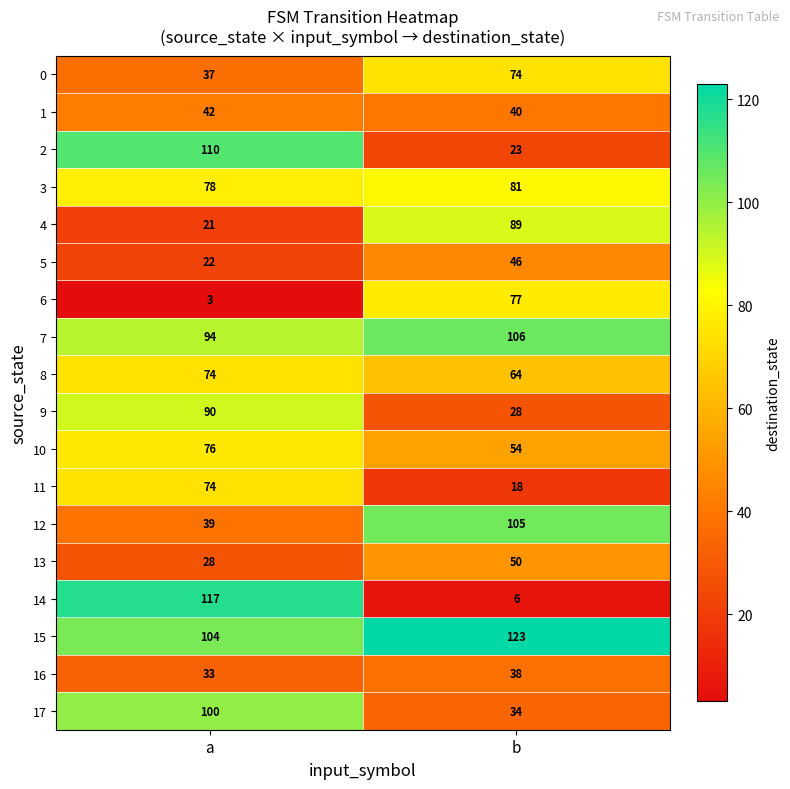

Between a and b, which series saw the biggest shift?

14